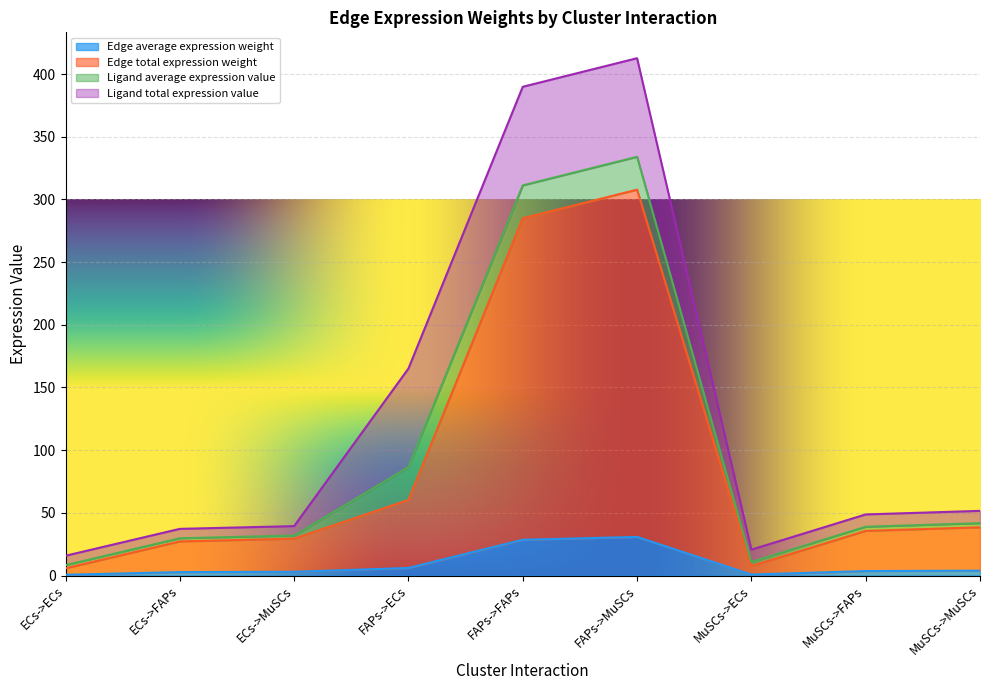

Does the chart display data point markers on the line(s)?

No